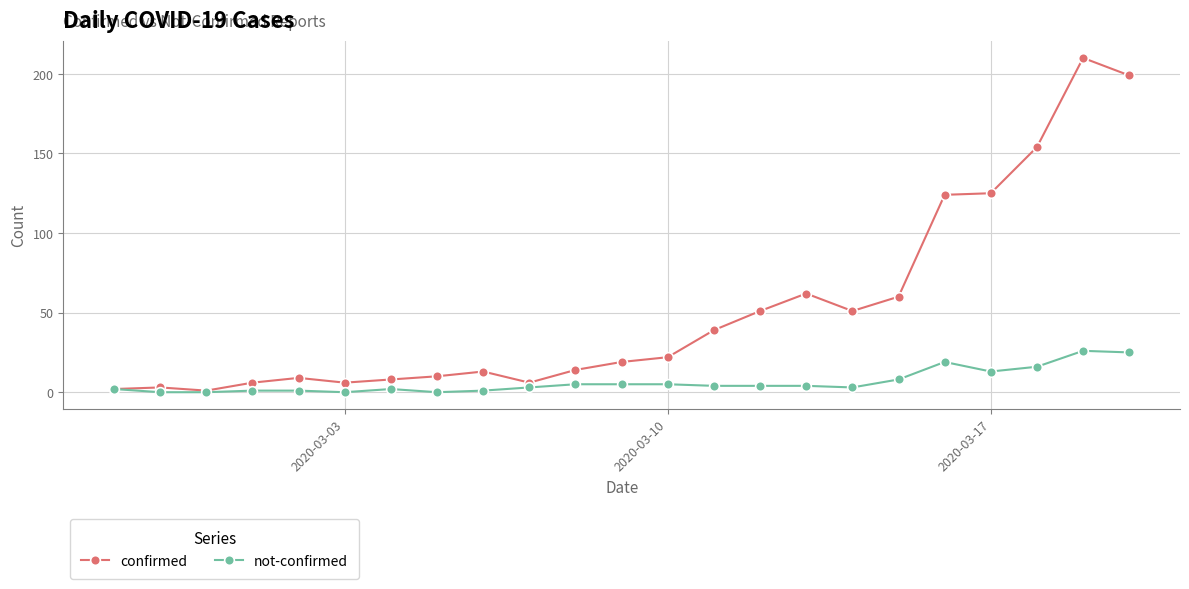

How many distinct data groups are displayed?

2